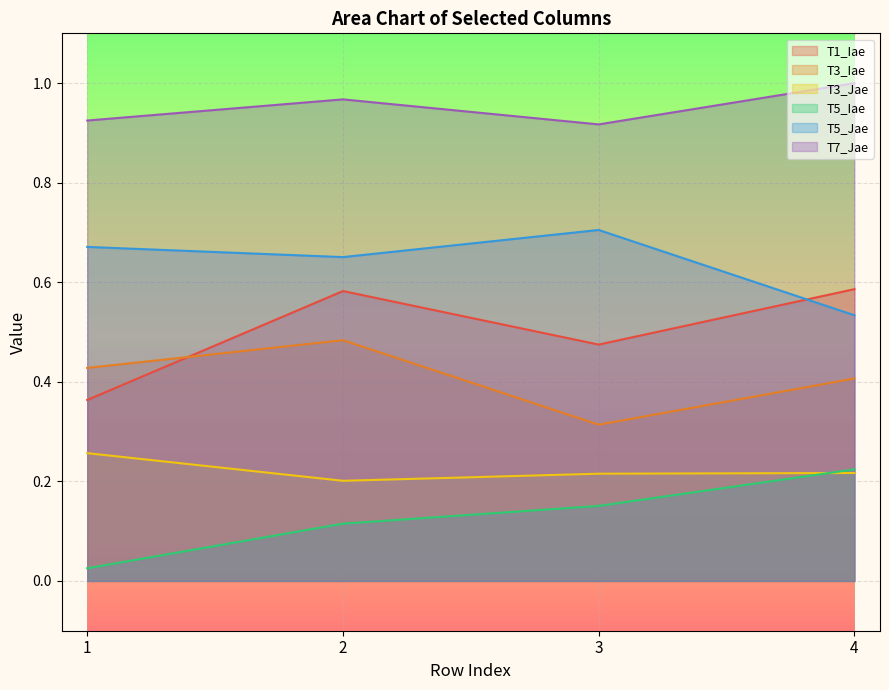

How many interior local peaks does the T5_Jae series have?

1